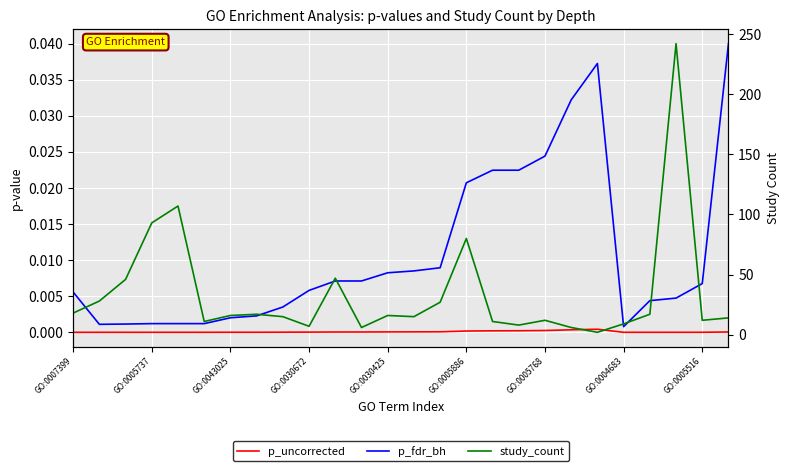

What is the lowest value of the study_count series?

2.0